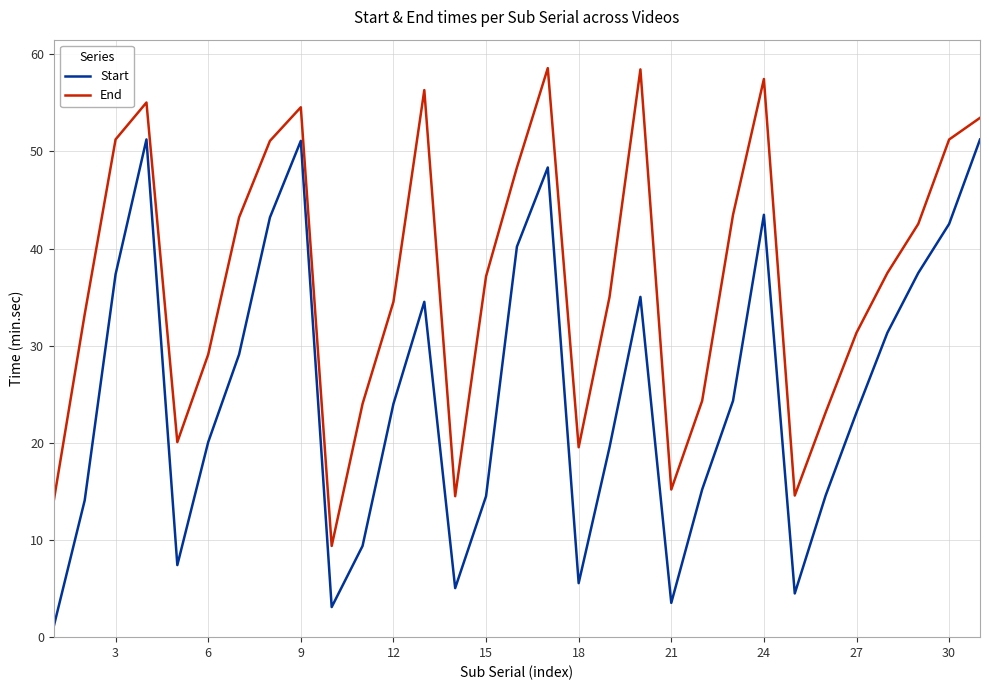

Which series has the largest total across all categories?

End